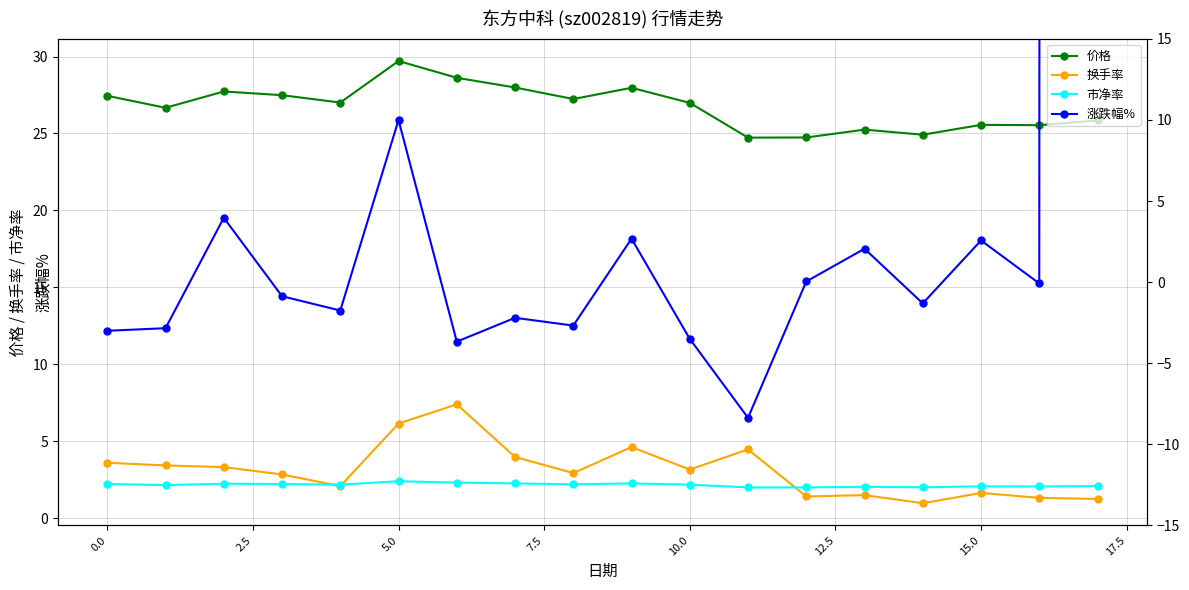

True or false: 价格 has more than 0 interior local peaks.

True